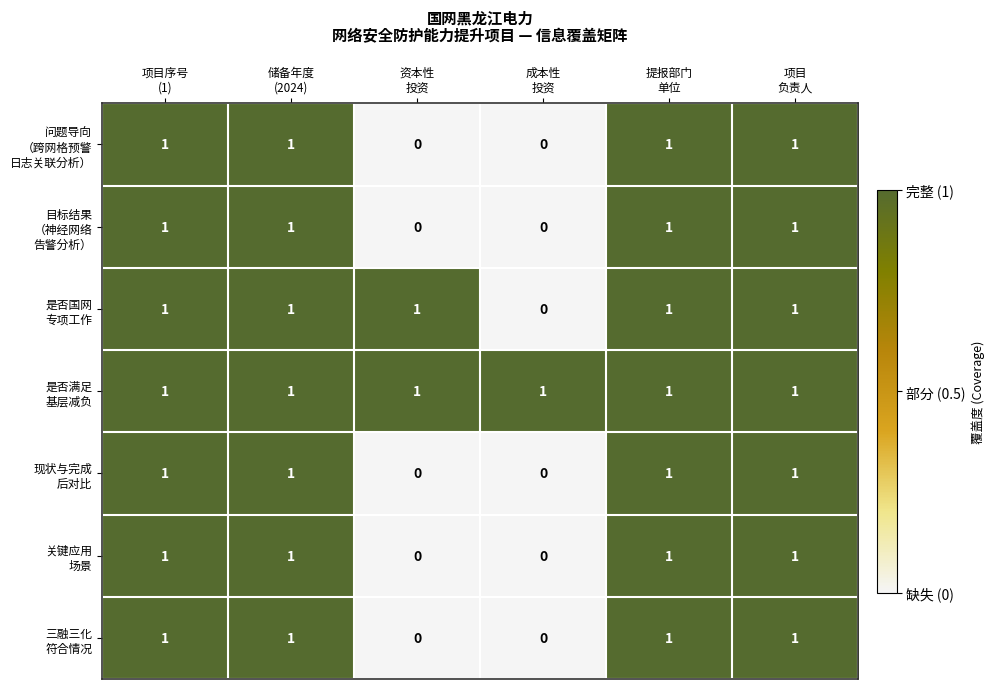

At how many categories does at least one series exceed 0?

6